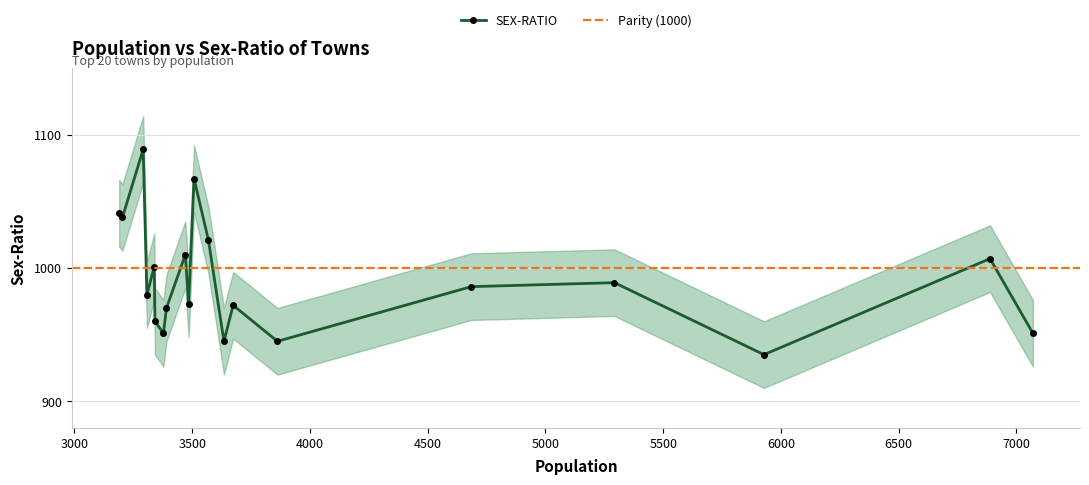

Approximately how many times larger is the value at Gataura compared to Jairam Nagar?

1.0